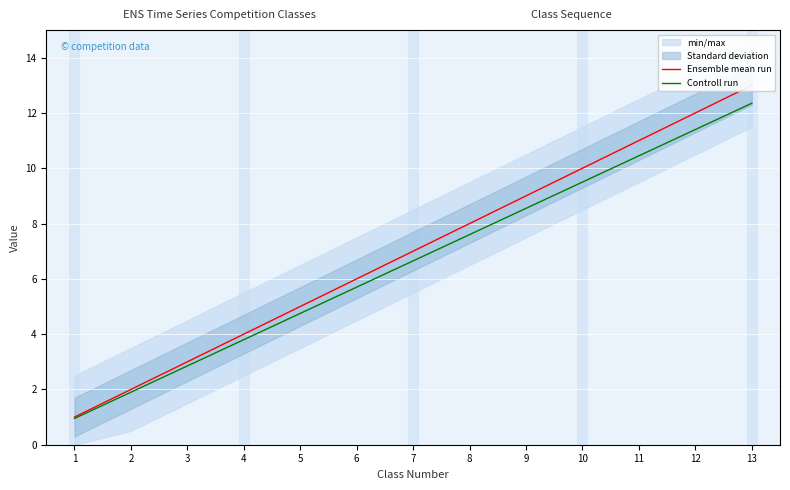

How many data points does each series have?

13